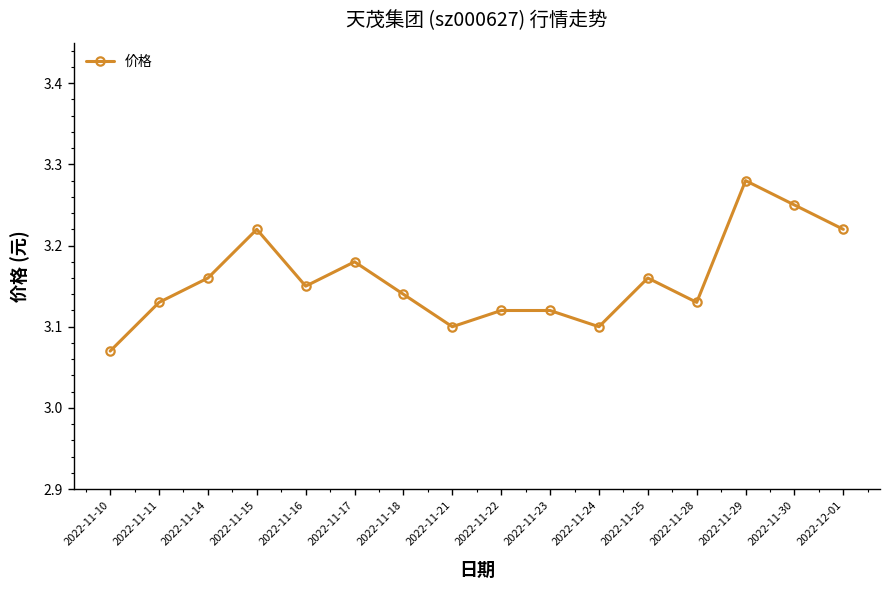

How many series are shown in this chart?

1